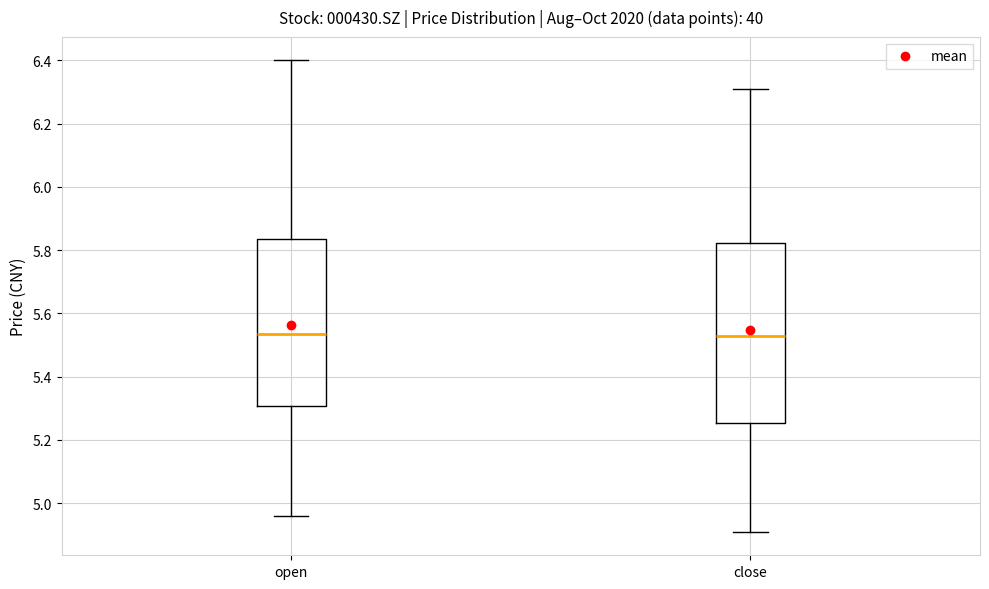

Comparing the boxes themselves (not the whiskers), which one is the tallest?

close